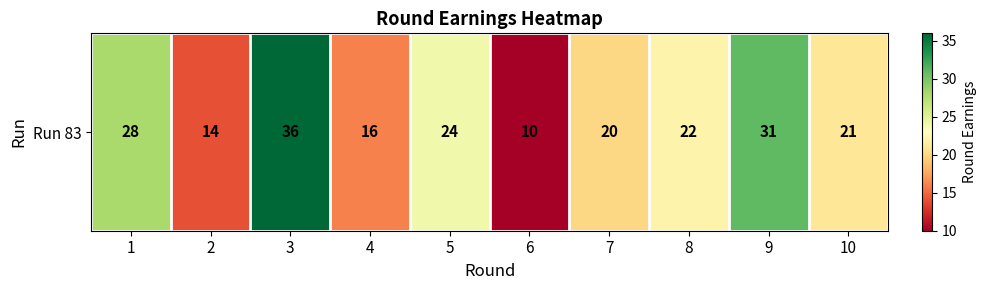

List the labels in order of value, smallest first.

6, 2, 4, 7, 10, 8, 5, 1, 9, 3